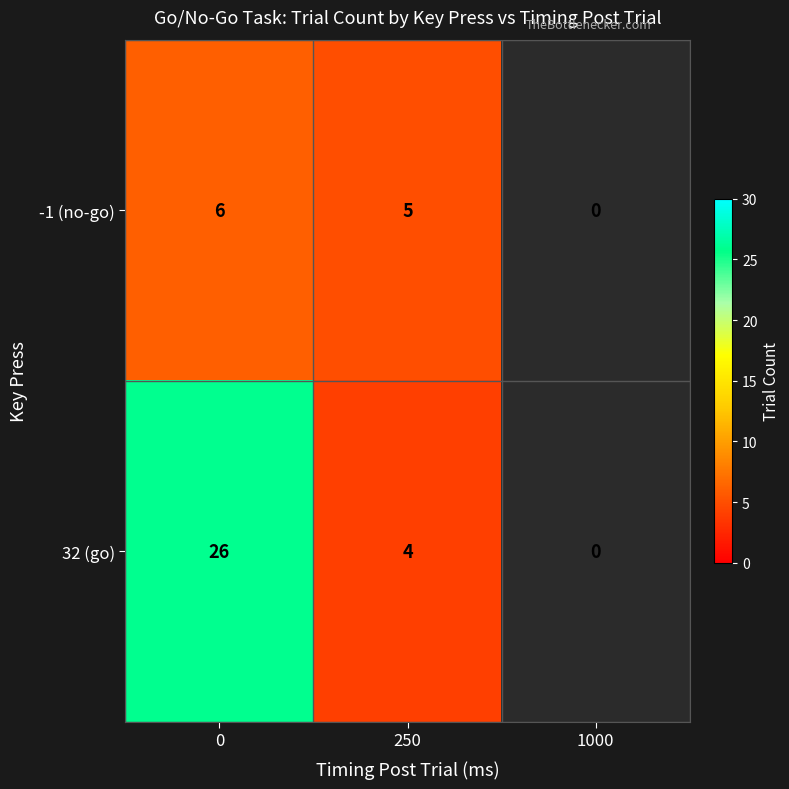

The -1 (no-go) series shows 5 at 250. True or false?

True